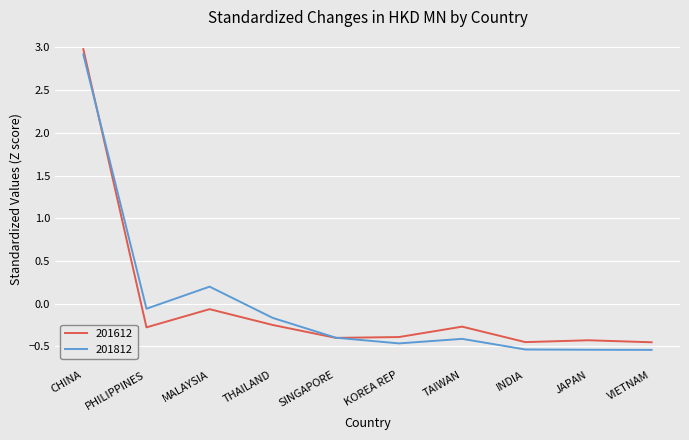

At which label does 201612 reach its peak?

CHINA